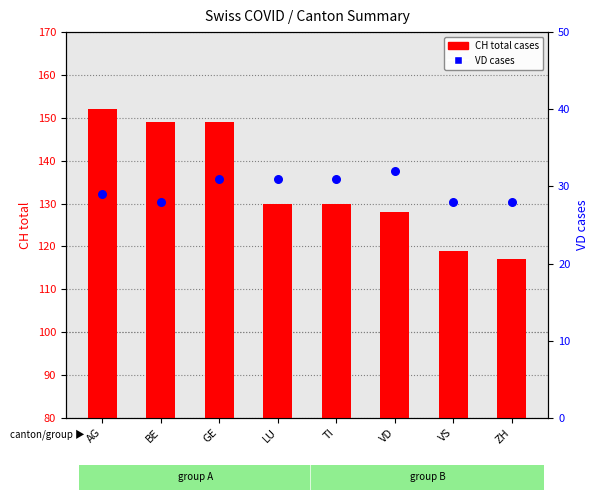

At which category is the sum across all series the highest?

AG